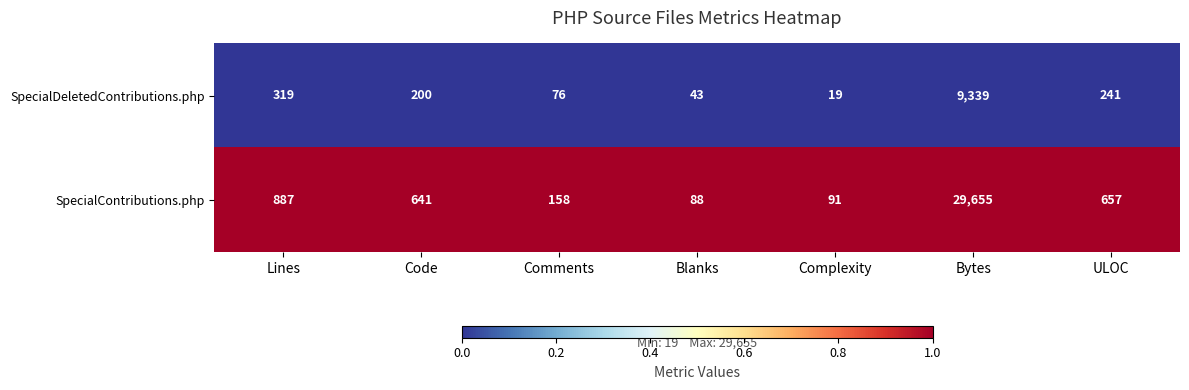

Which series has the largest total across all categories?

SpecialContributions.php